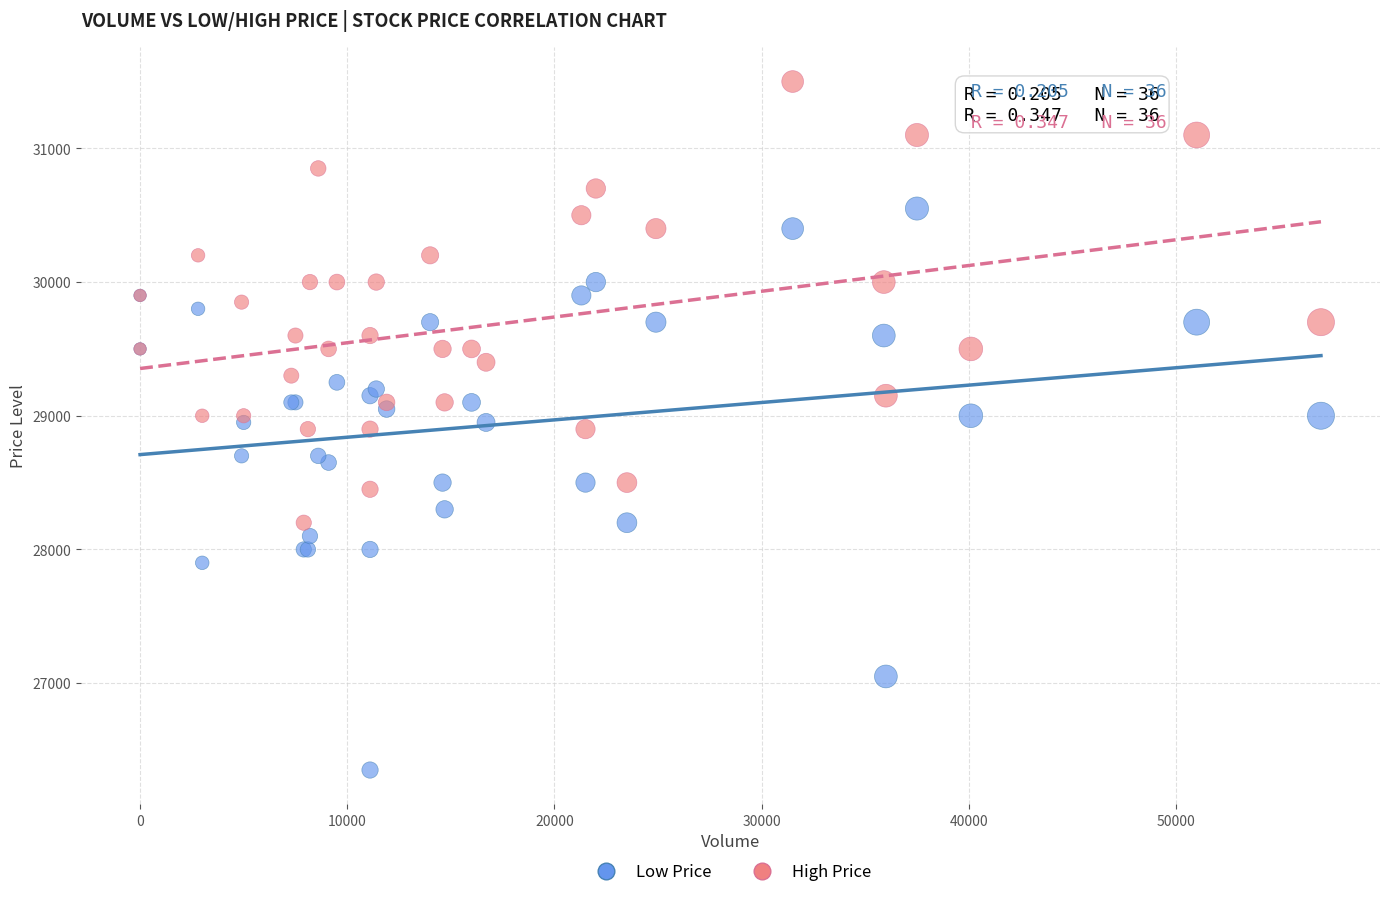

Which series reaches the maximum Y coordinate?

High Price